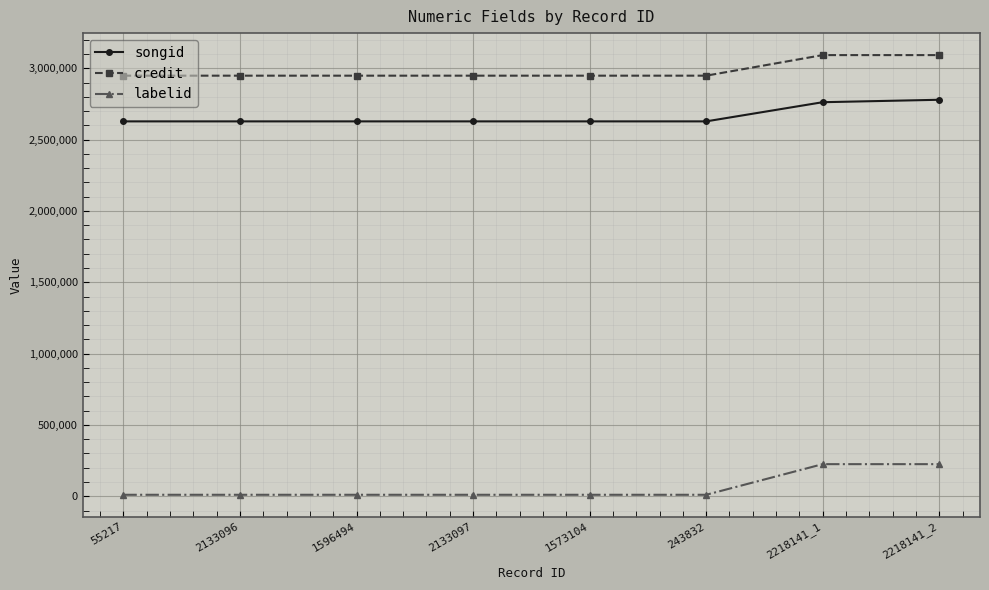

What are all the series names shown in the legend?

songid, credit, labelid